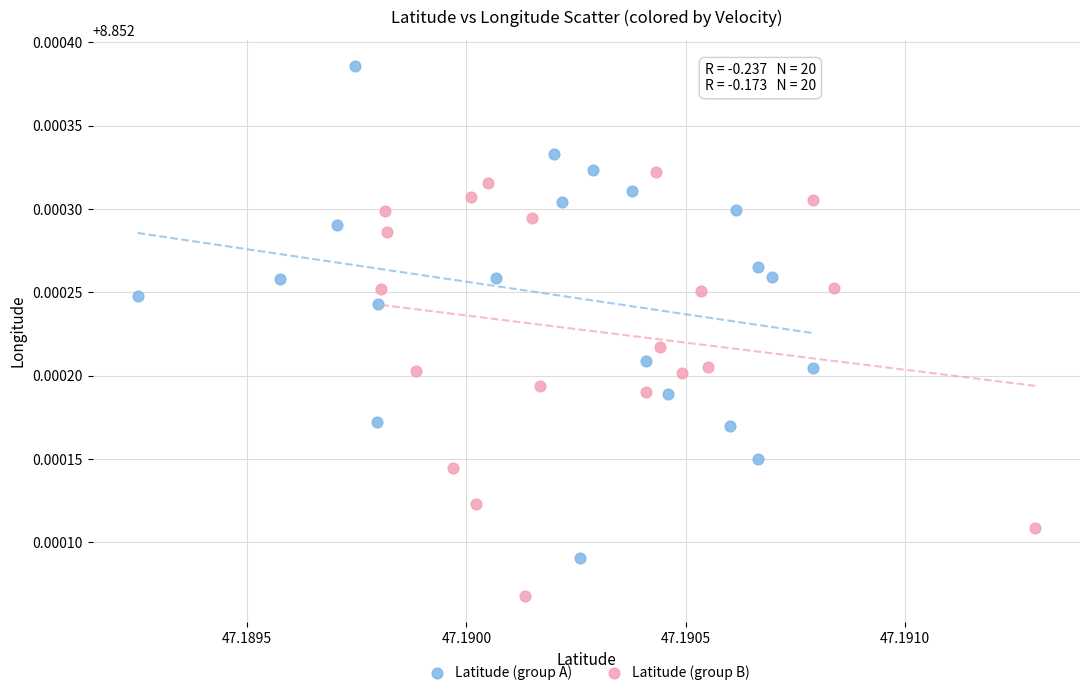

What are all the series names shown in the legend?

Latitude (group A), Latitude (group B)